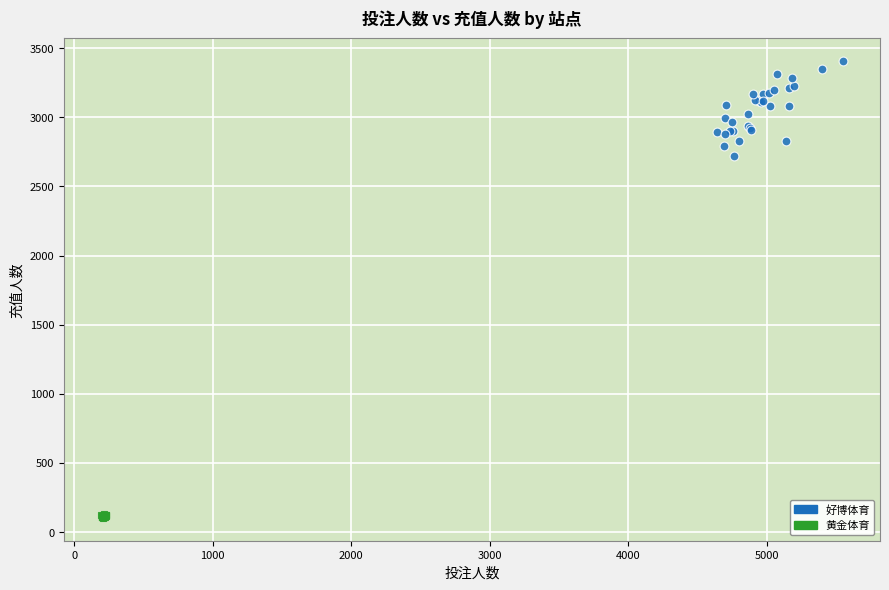

Which series contains the highest Y value?

好博体育